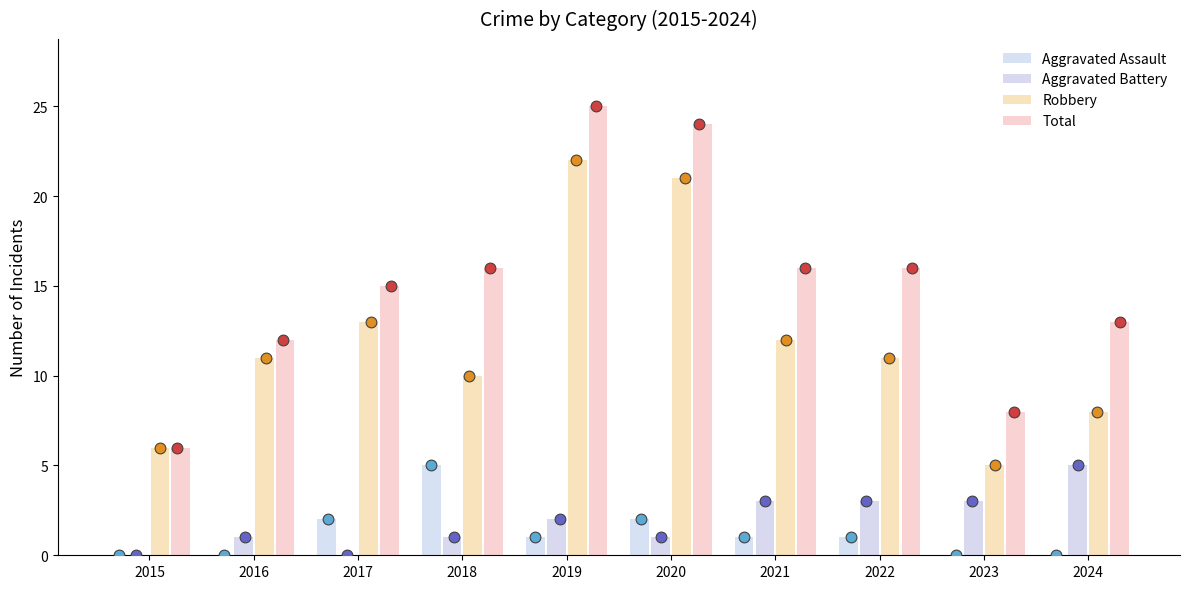

Is the value of Aggravated Assault at 2020 greater than the value of Total at 2018?

No